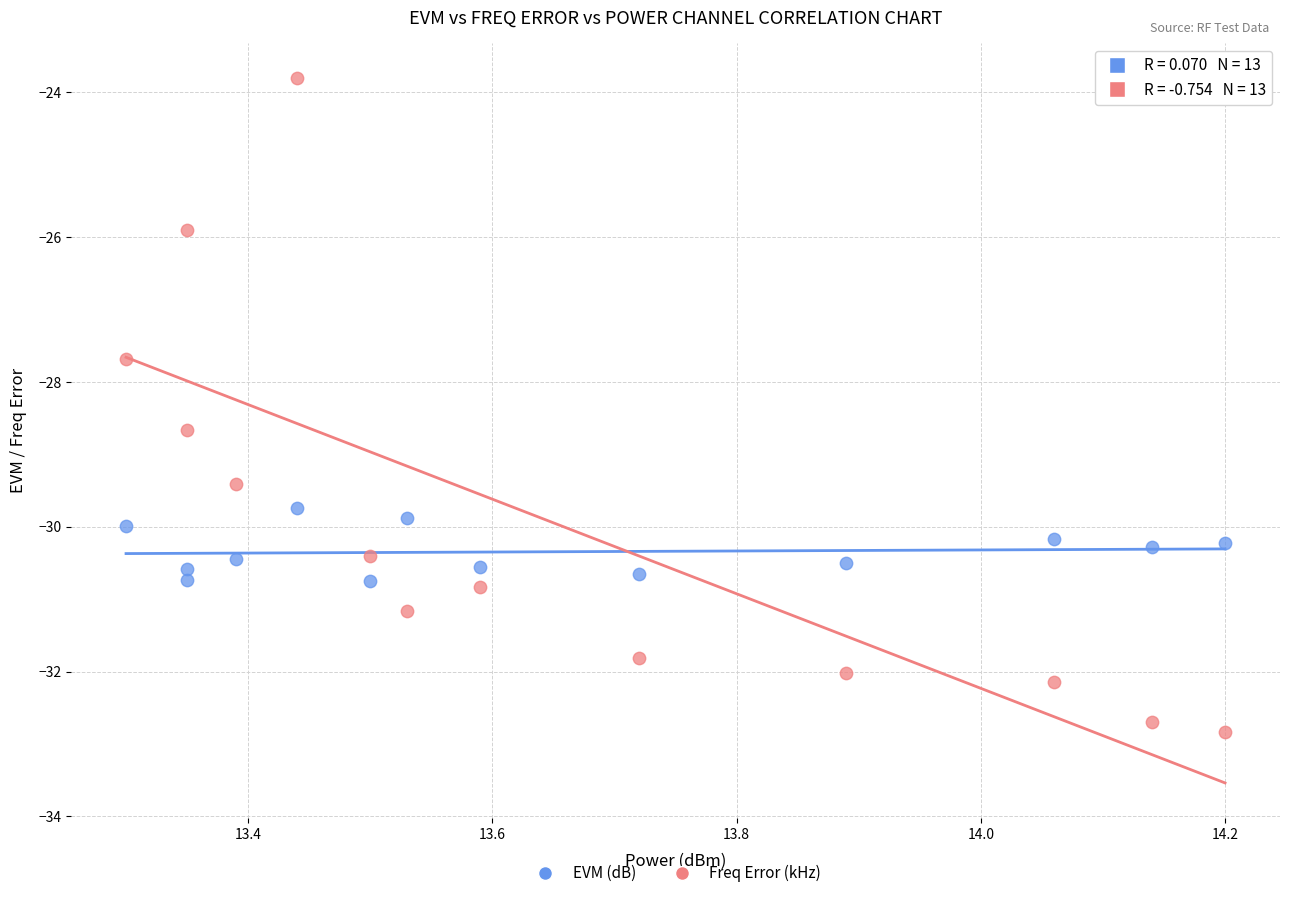

What is the X range (max minus min) for the scatter plot?

0.9